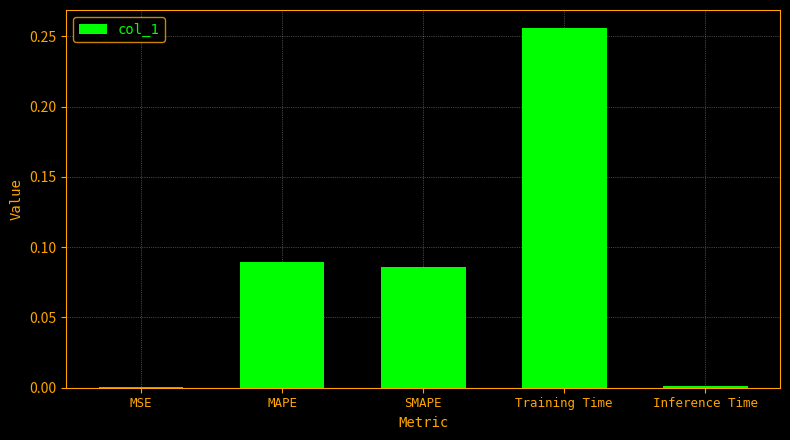

How many data points does each series have?

5